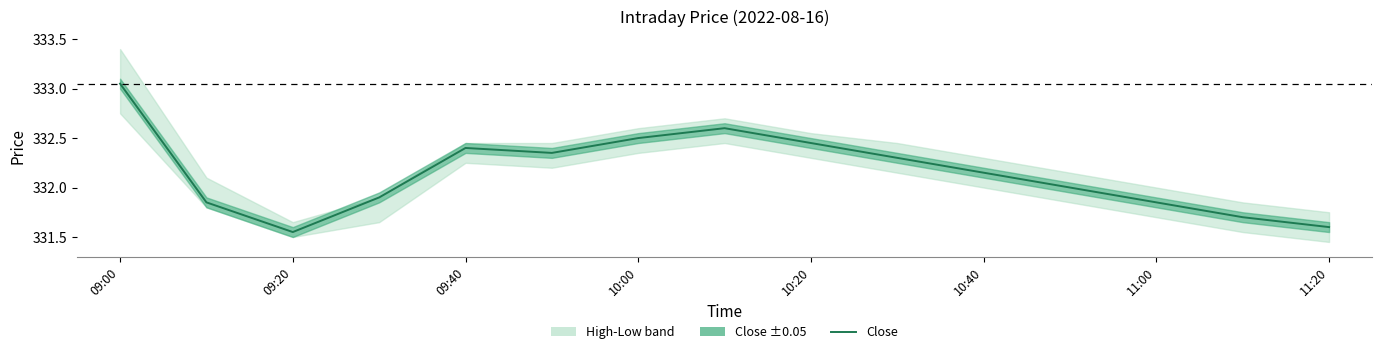

Where is the data nearest to the value 332?

11